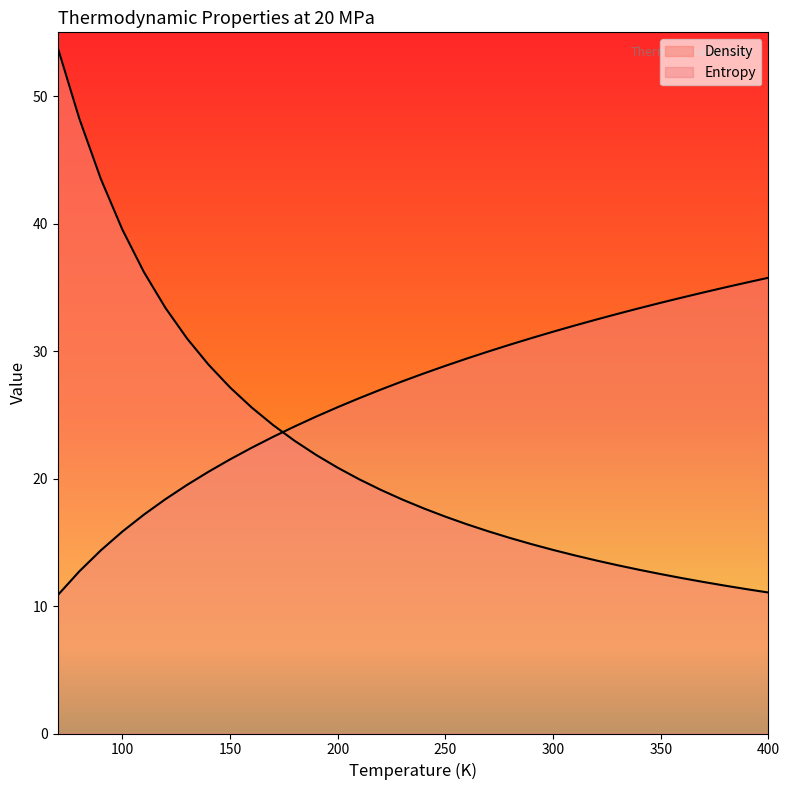

What is the sum of all Entropy values?

901.0